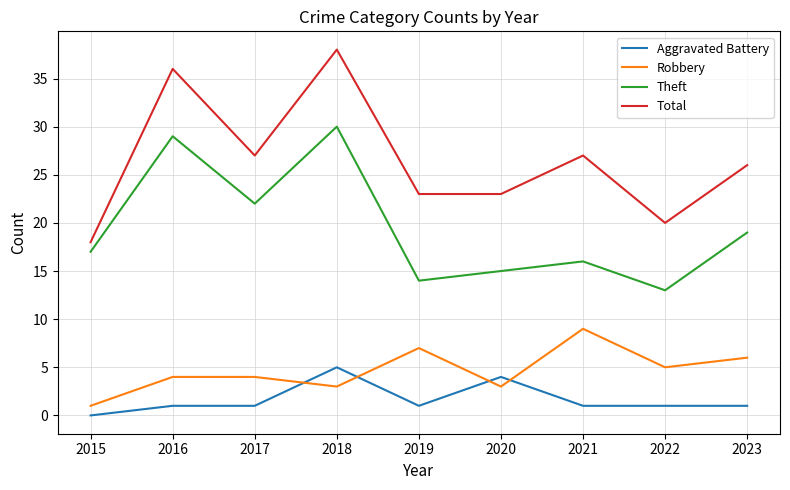

True or false: Theft has a value of 17 at 2015.

True